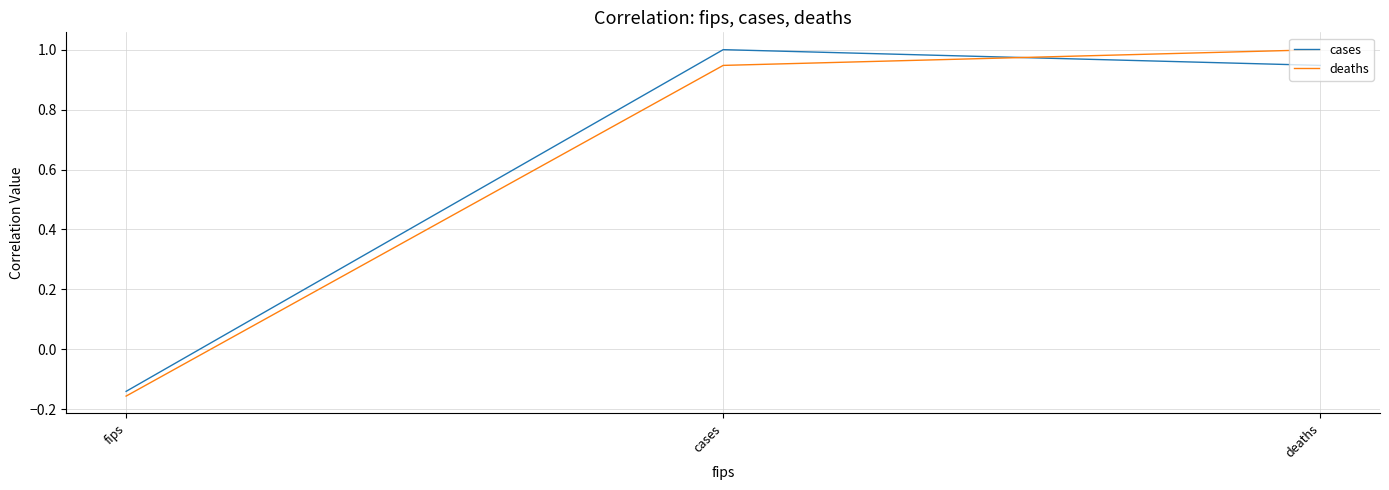

Which series changed the most between fips and deaths?

deaths